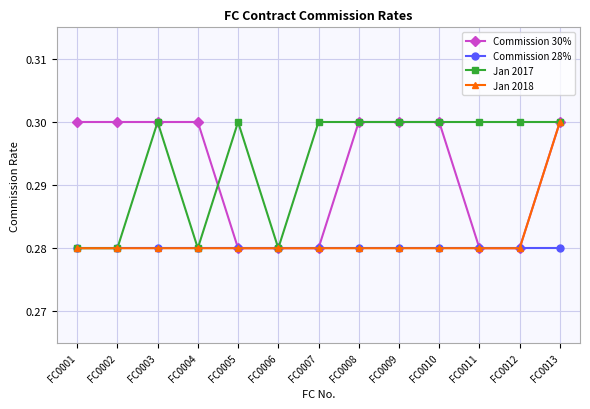

At which category is the sum across all series the highest?

FC0013